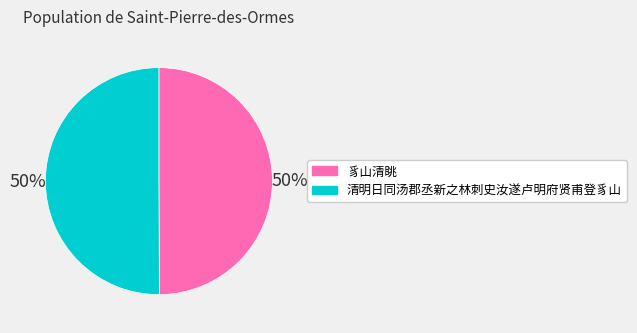

Combined, do 豸山清眺 and 清明日同汤郡丞新之林刺史汝遂卢明府贤甫登豸山 account for over 50%?

Yes